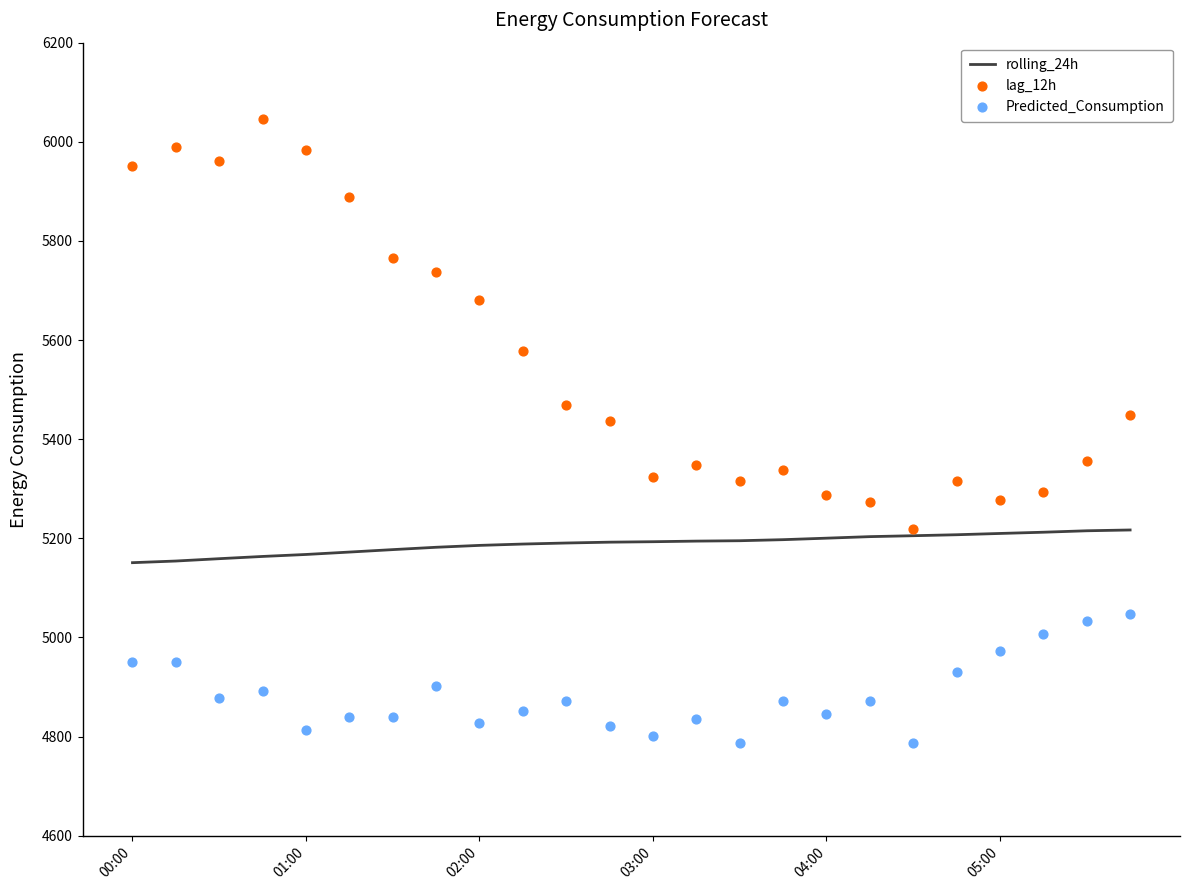

Which series has the largest Y range (max minus min)?

lag_12h